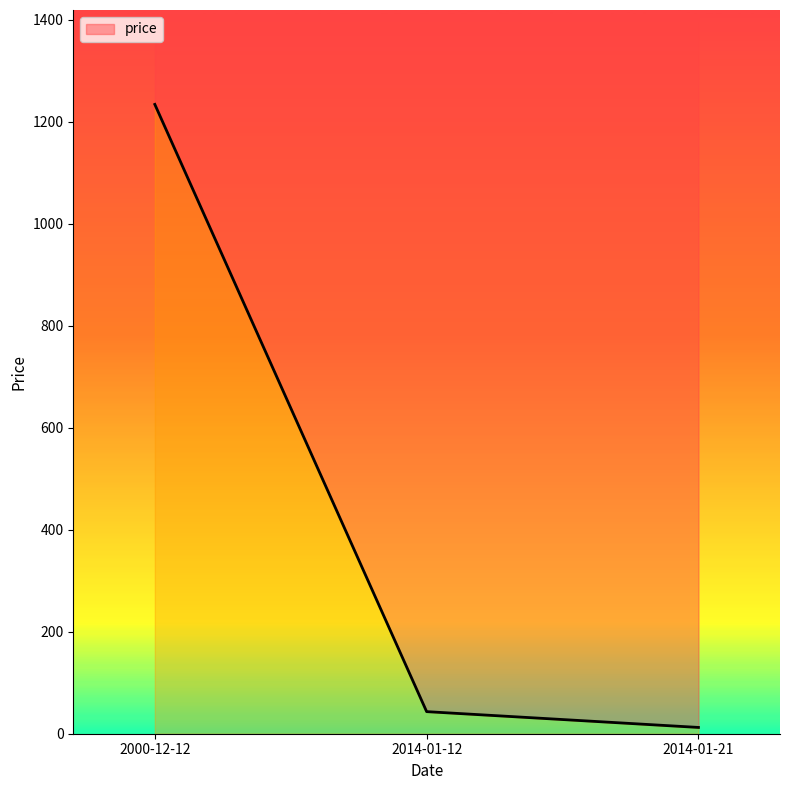

How many lines are shown in the chart?

1